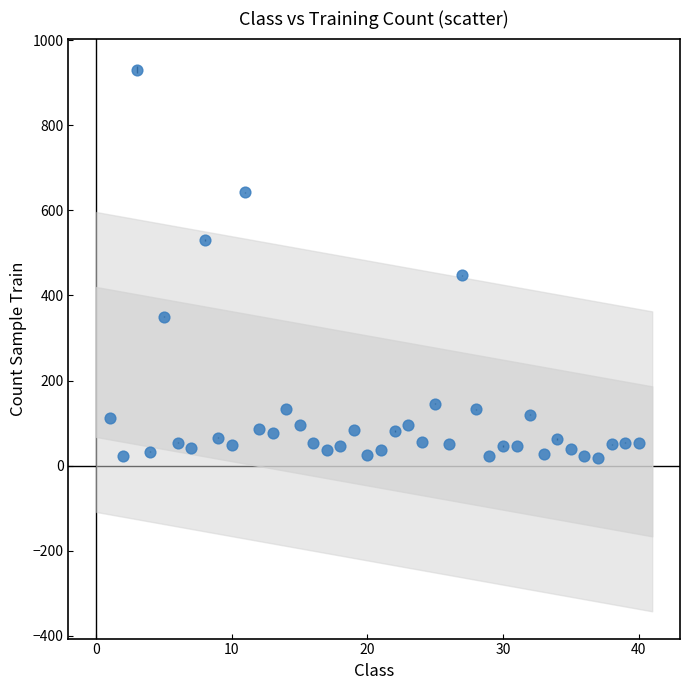

What Y value in the scatter plot is closest to 474?

447